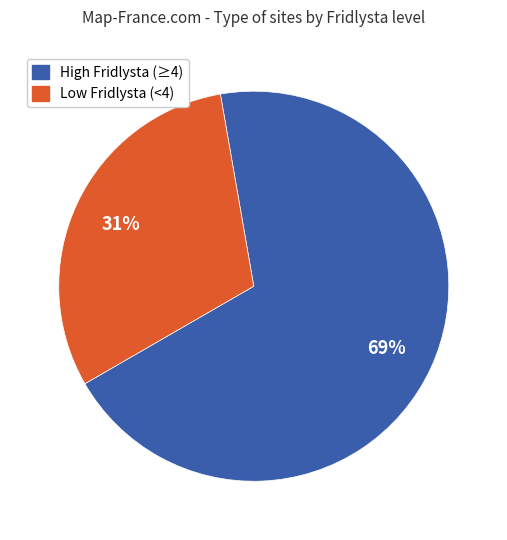

Is there any slice that represents more than half of the pie?

Yes